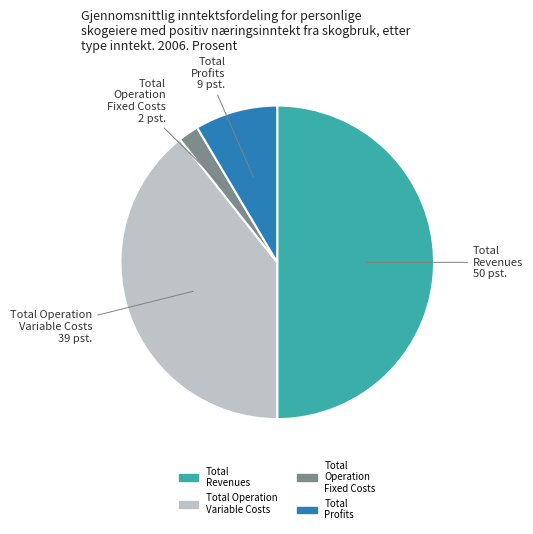

How many segments does this pie chart have?

4